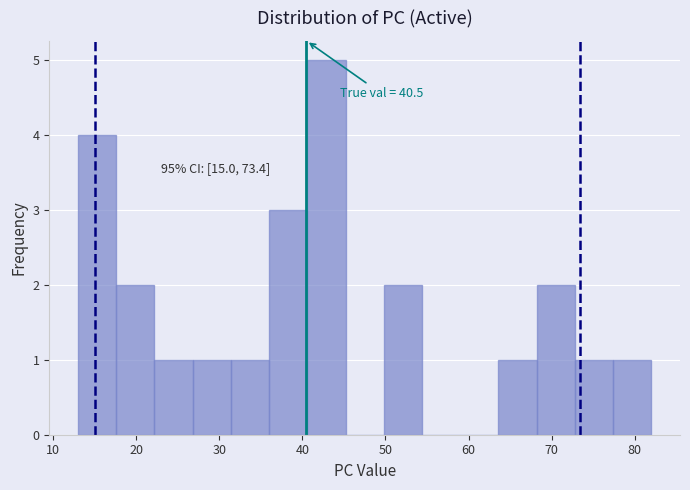

Which range on the x-axis has the tallest bar?

40.6 to 45.2